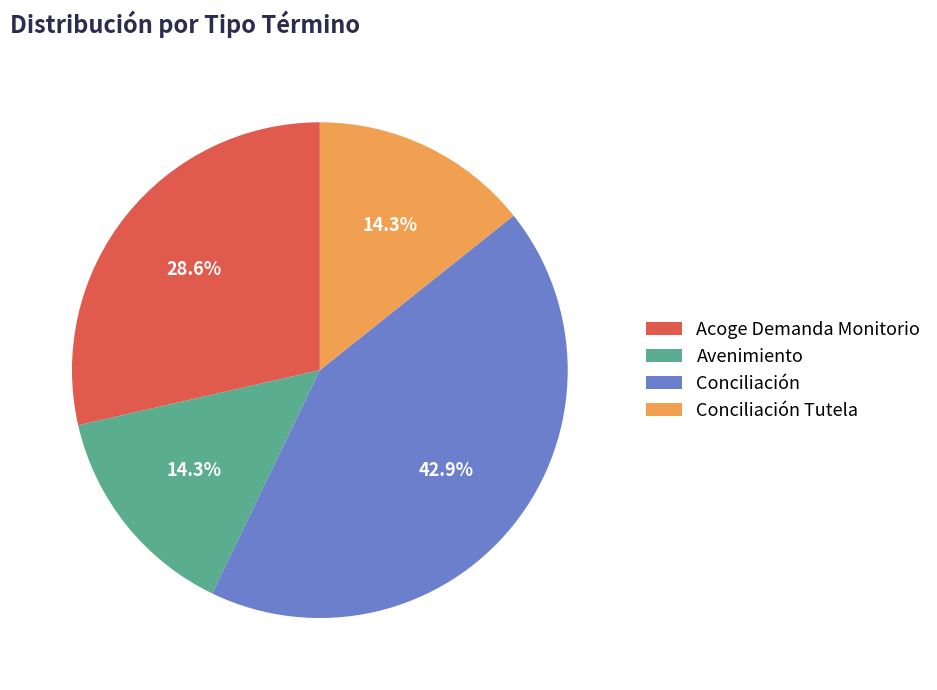

What portion of the pie excludes Avenimiento?

85.7%